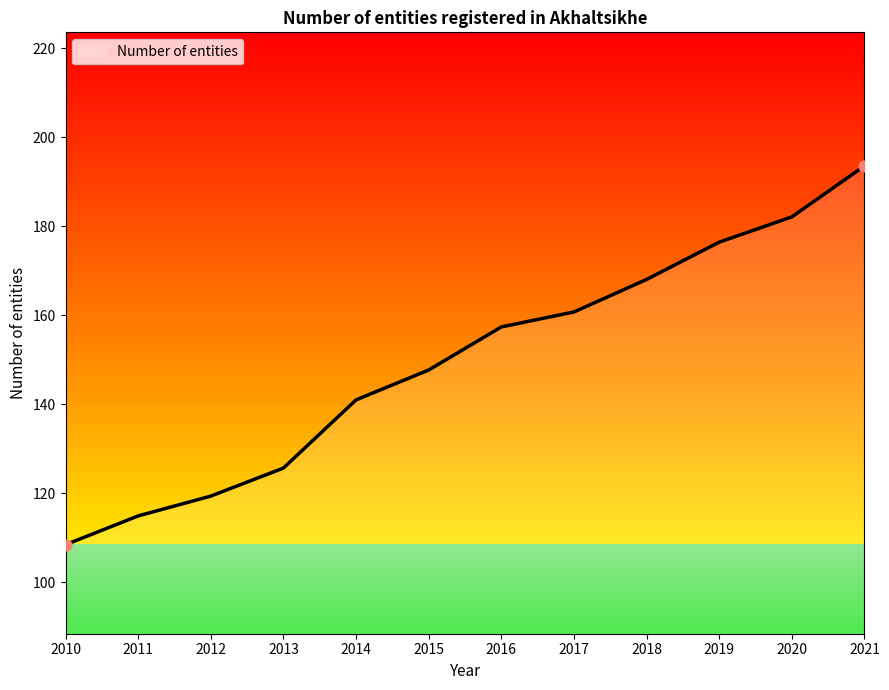

What is the change in value from 2015 to 2021?

+45.9